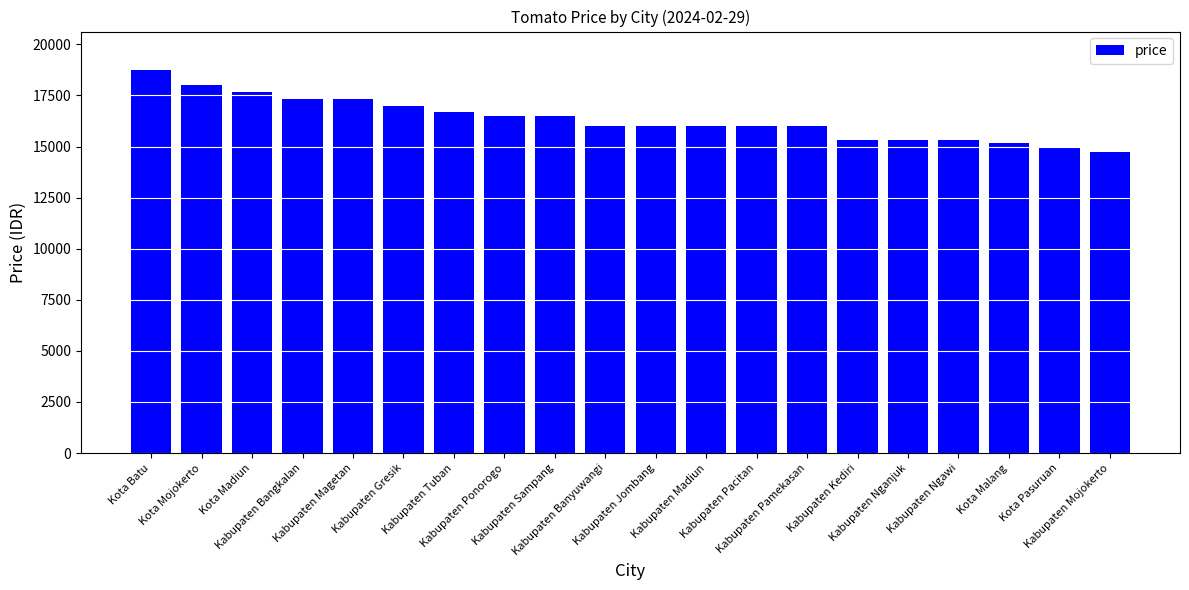

What is the sum of all values?

326613